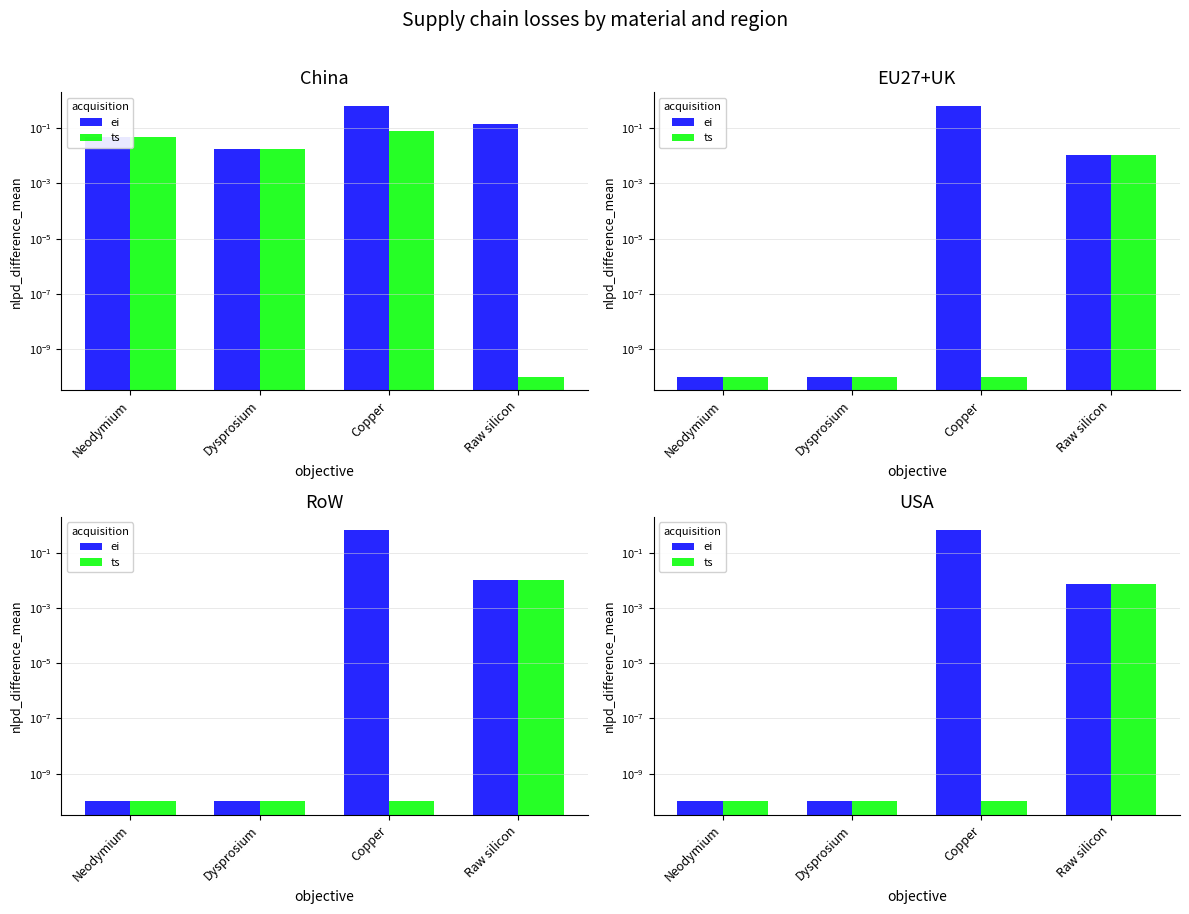

At which label is ts closest to 0?

Neodymium